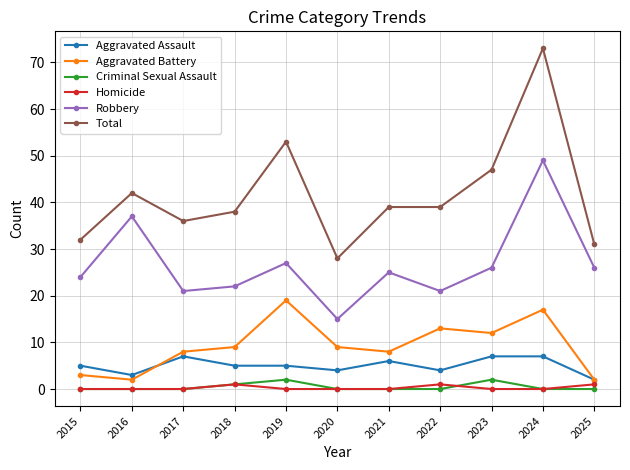

What is the average value of the Total series?

42